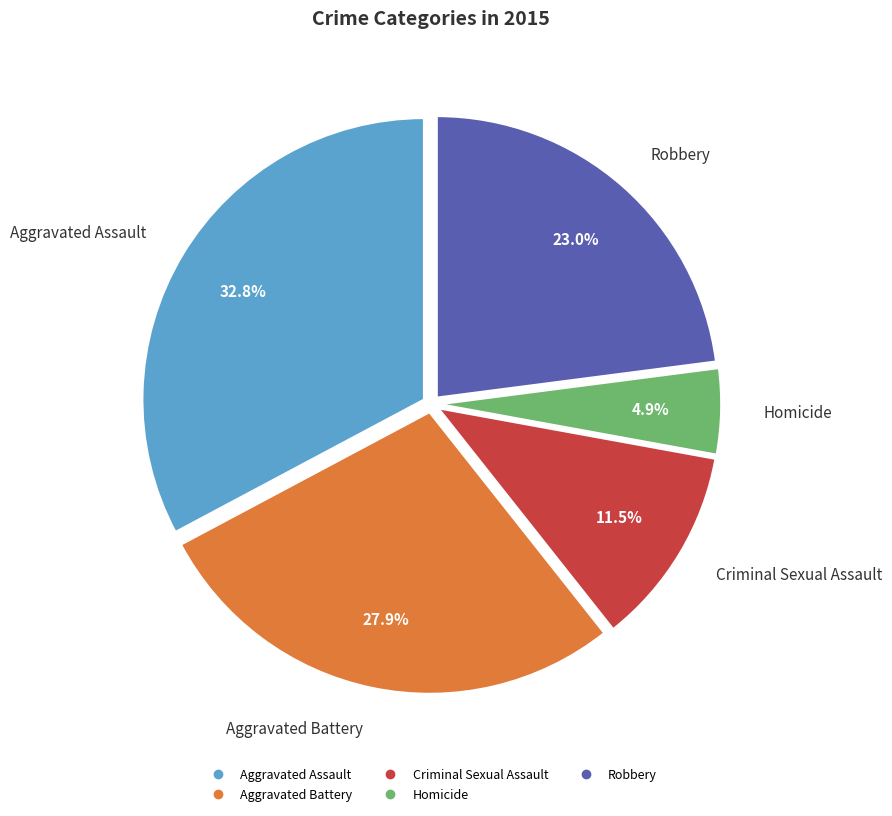

What is the smallest slice in the pie chart?

Homicide